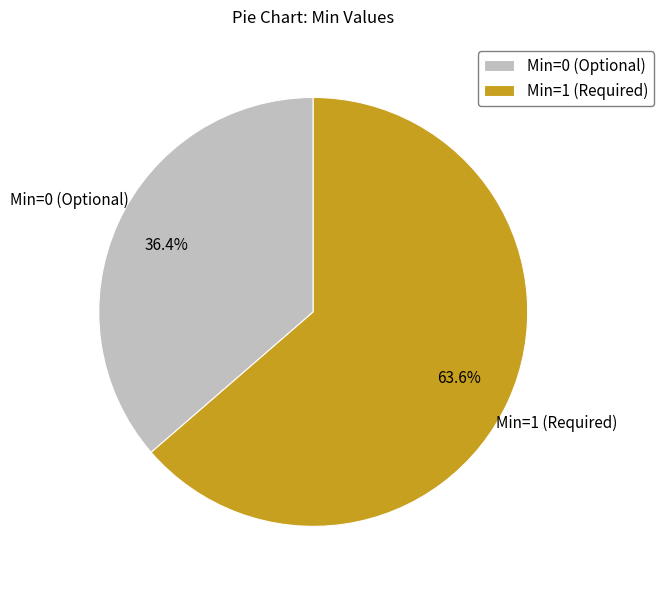

How much of the chart is everything except Min=0 (Optional)?

63.6%